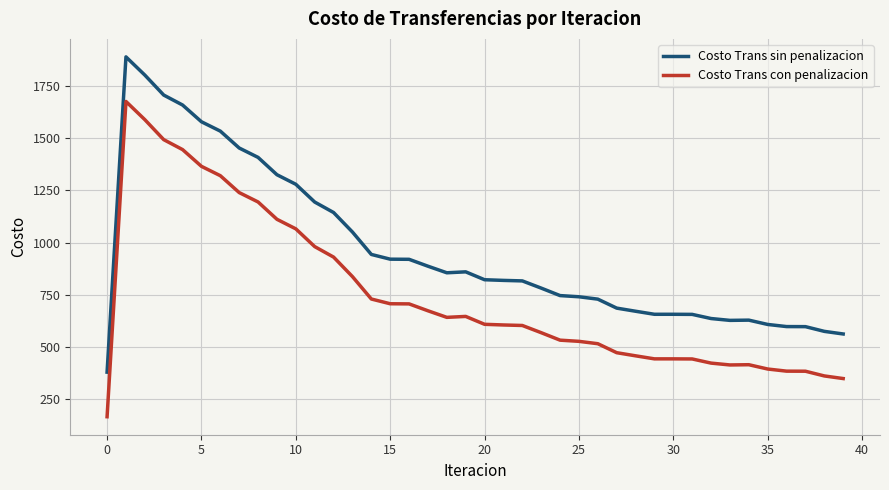

What is the maximum value shown in the chart?

1888.4